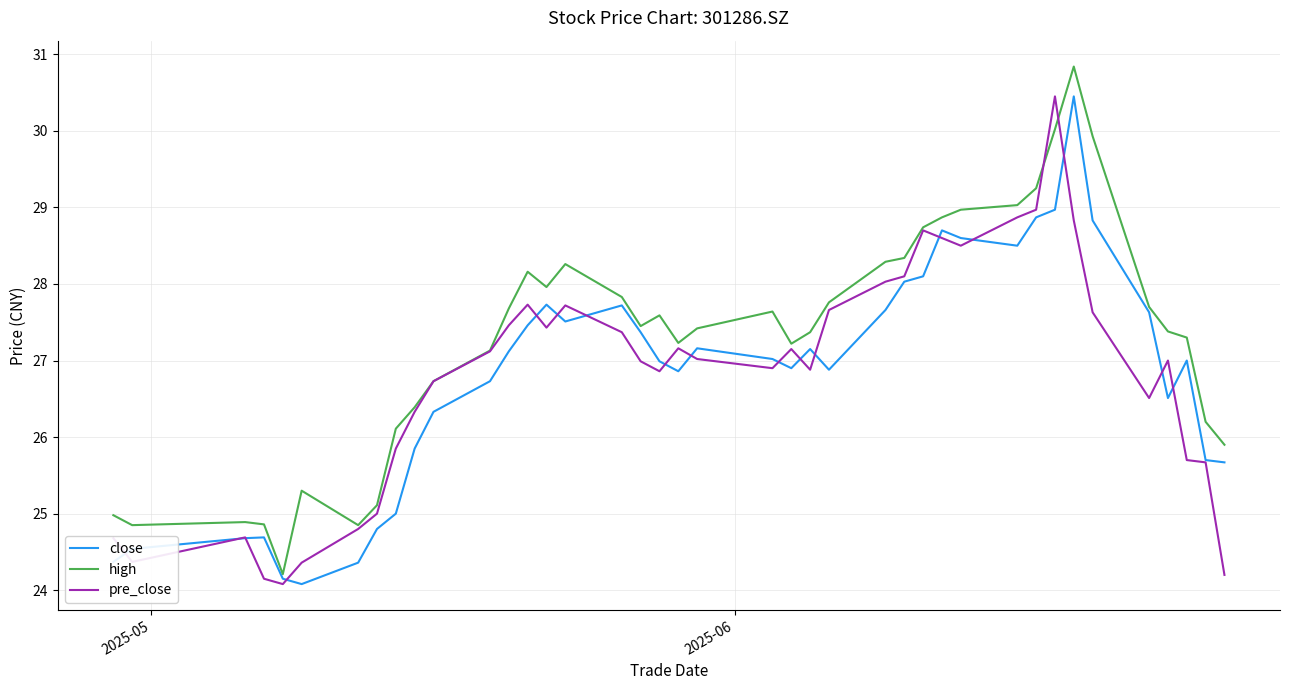

Which series has the largest total across all categories?

high